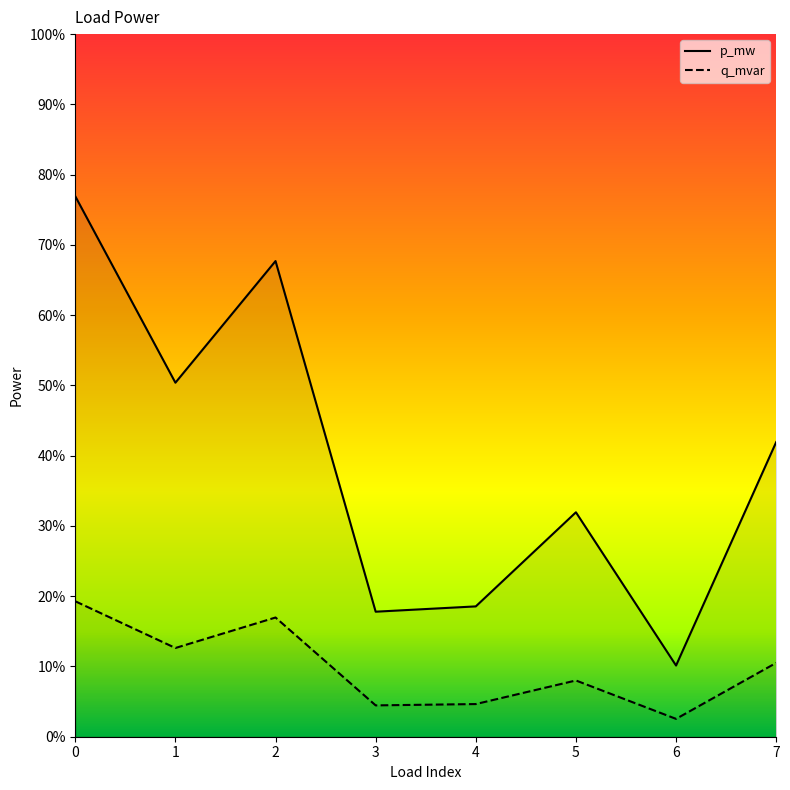

Is it true that p_mw equals 0.1 at 7?

True